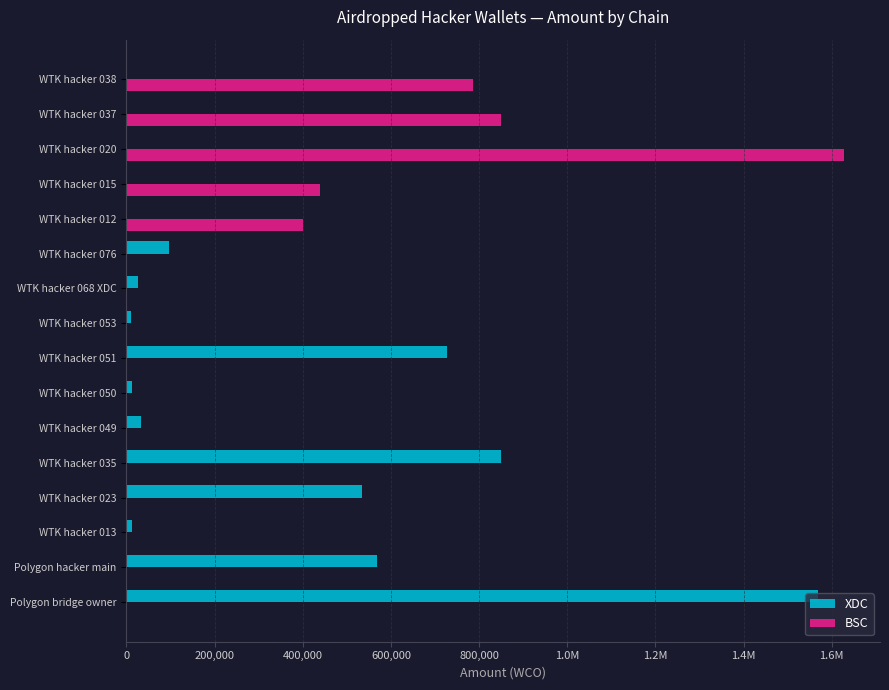

What are all the series names shown in the legend?

XDC, BSC